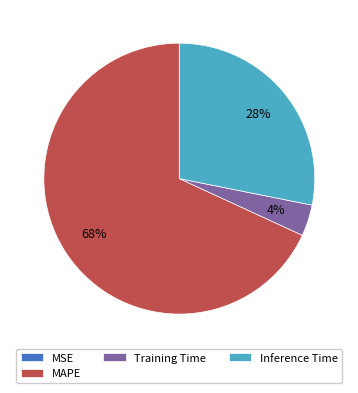

What percentage is the MAPE slice, to the nearest percent?

68%